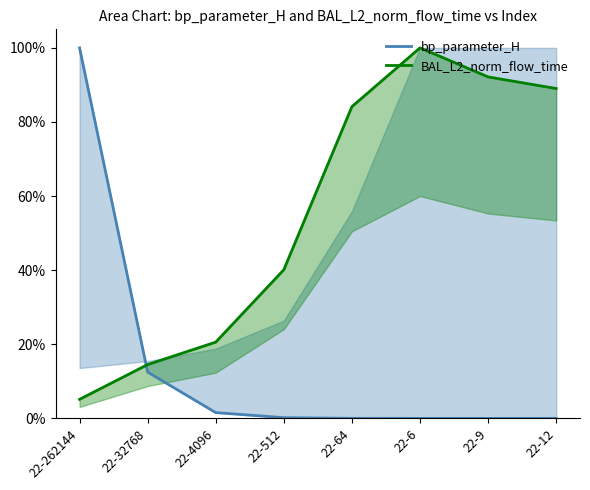

Which has a higher value, 22-512 or 22-4096?

22-4096